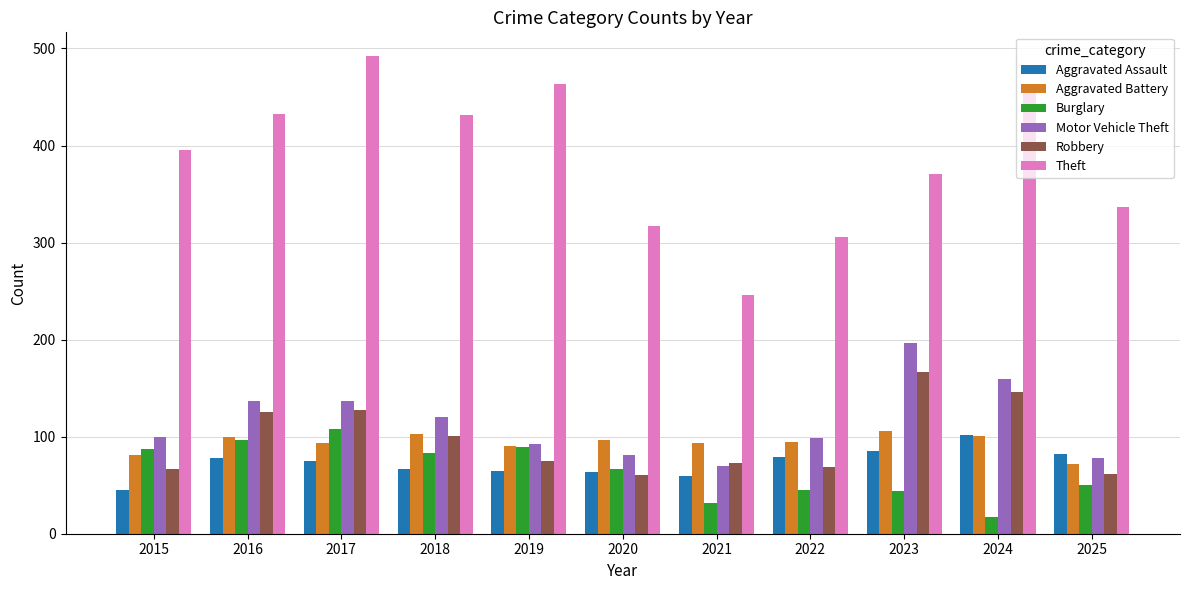

What is the sum of the Aggravated Assault values at 2018 and 2016?

145